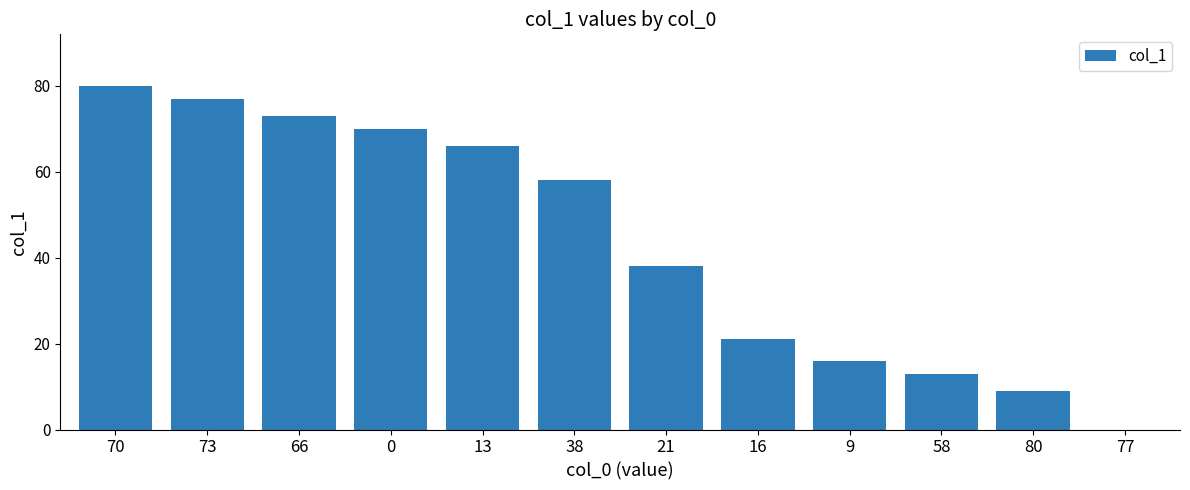

Reading left to right, extract all data points from this chart.

80	77	73	70	66	58	38	21	16	13	9	0